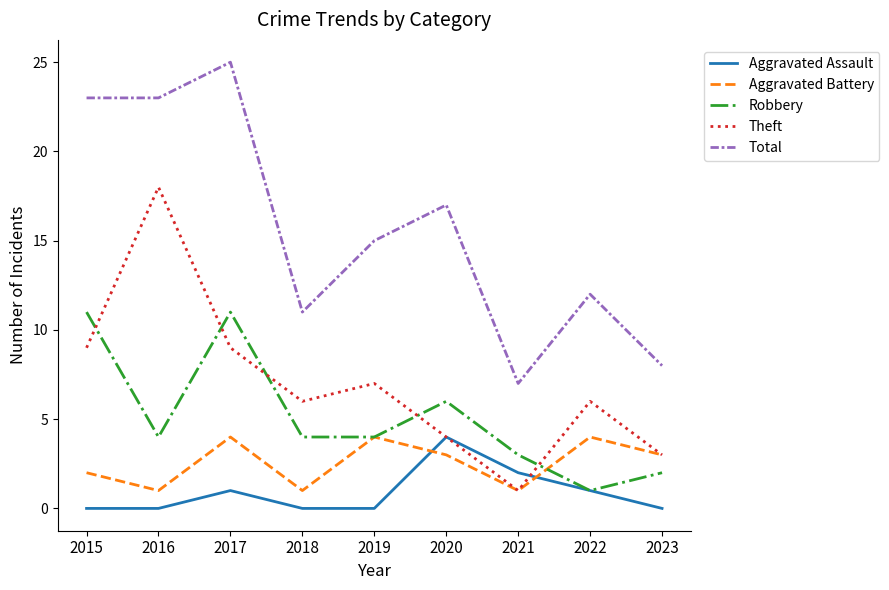

Where does the Total series first go above 15?

2015